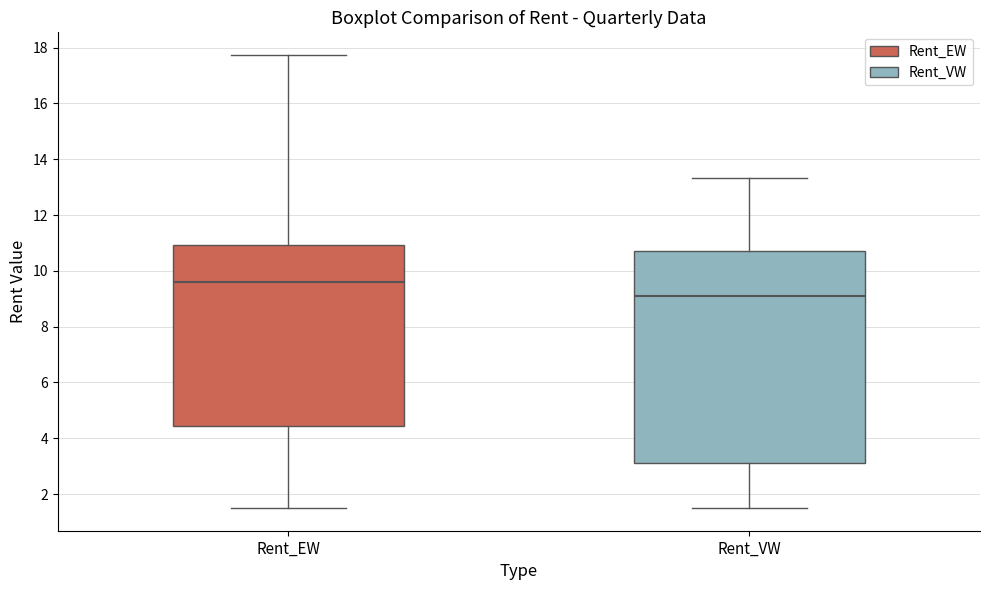

Which box has the lowest median line?

Rent_VW